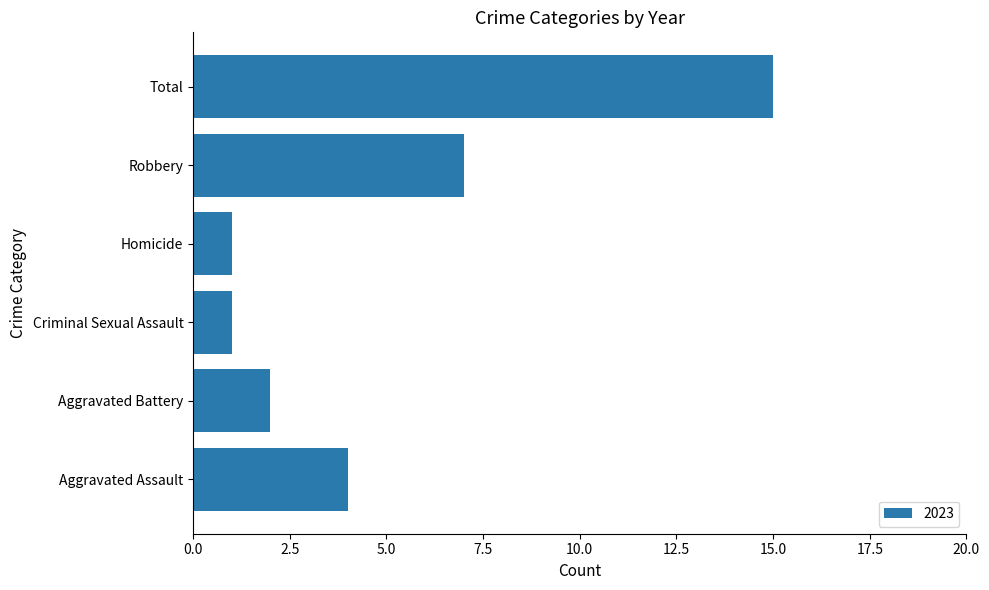

Approximately how many times larger is the value at Total compared to Aggravated Battery?

7.5